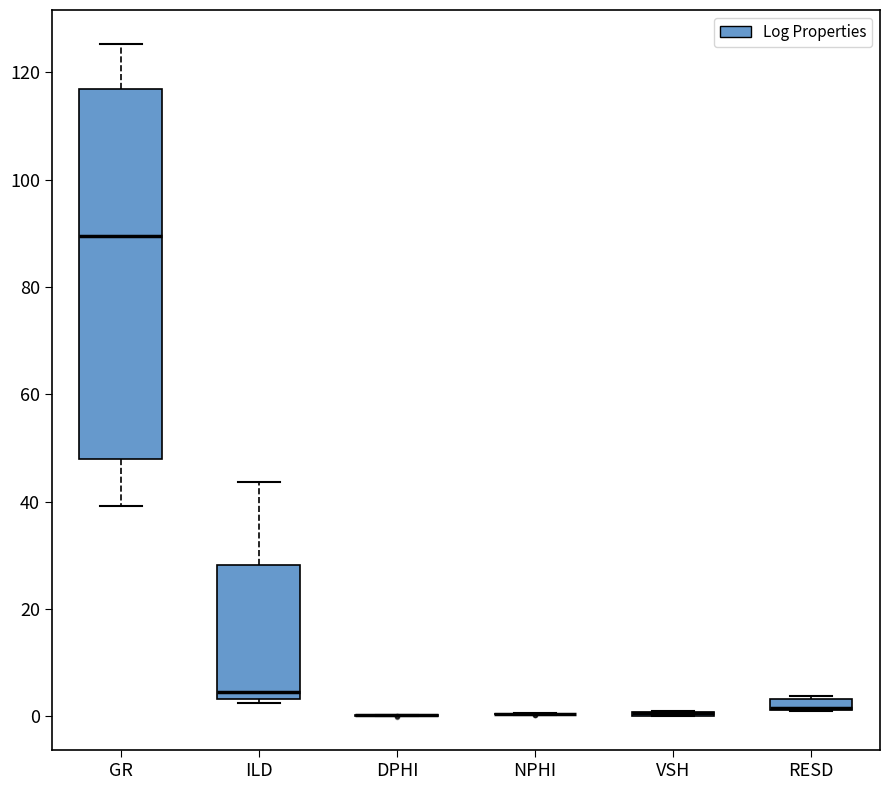

Comparing the boxes themselves (not the whiskers), which one is the tallest?

GR